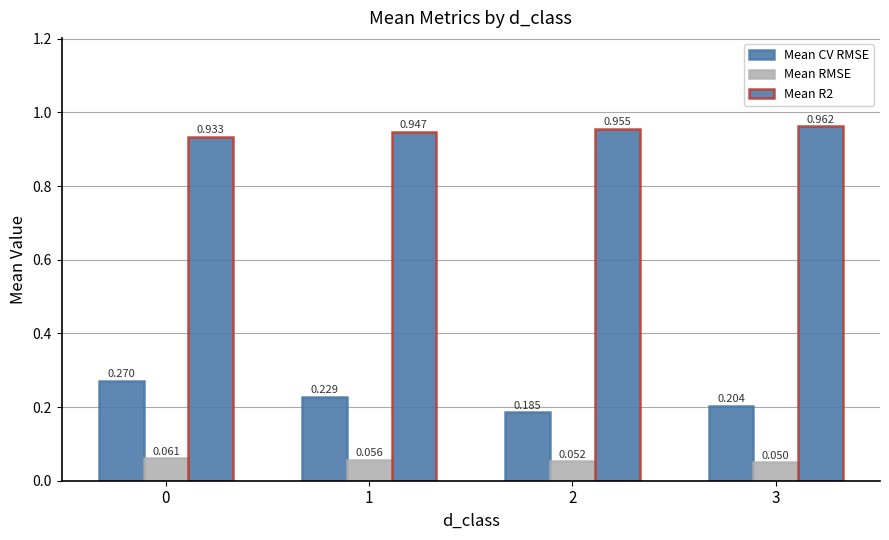

List the labels in order of Mean RMSE value, smallest first.

3, 2, 1, 0